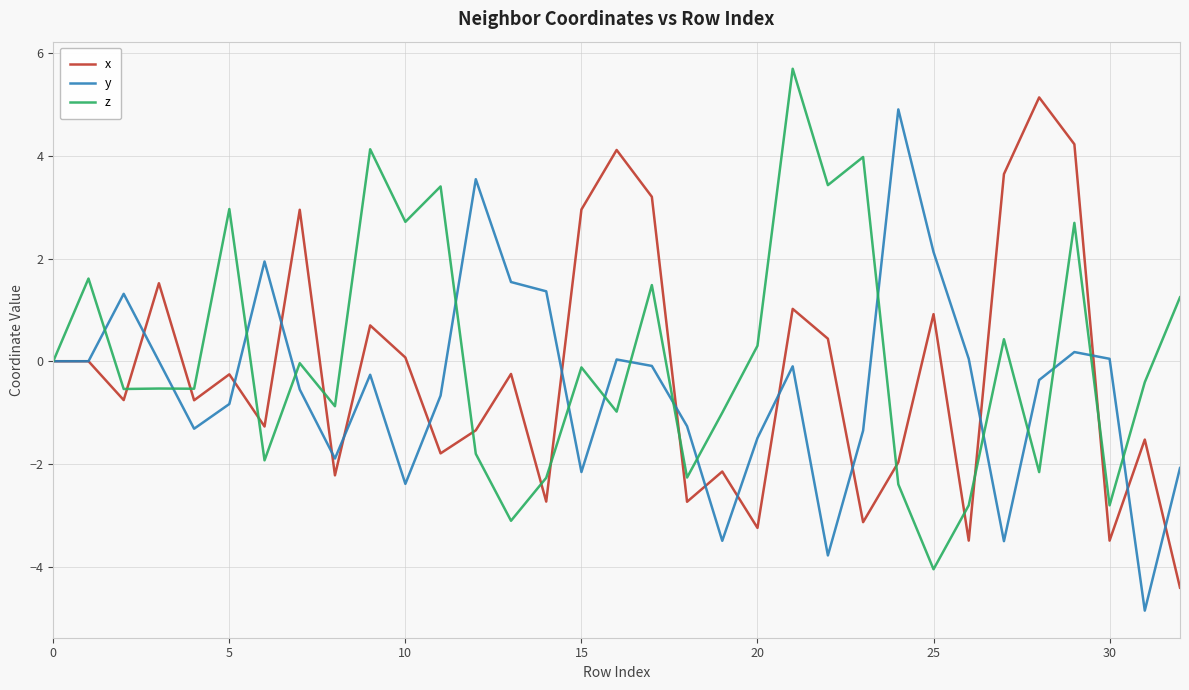

What is the maximum value for x?

5.1